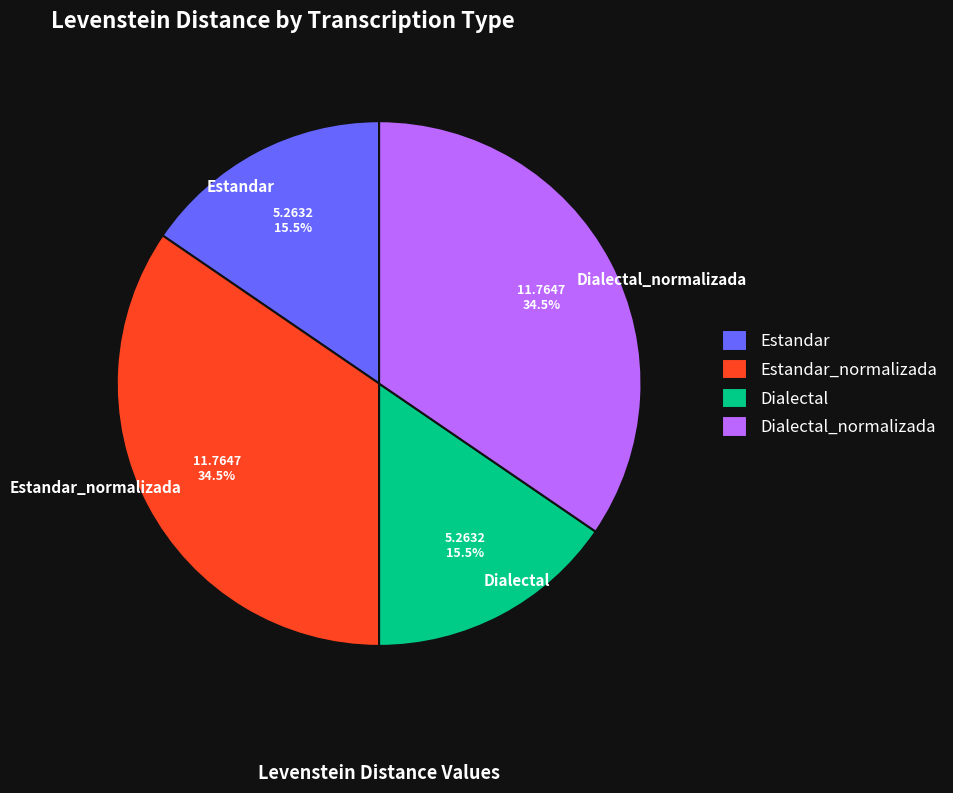

What portion of the pie excludes Estandar_normalizada?

65.5%